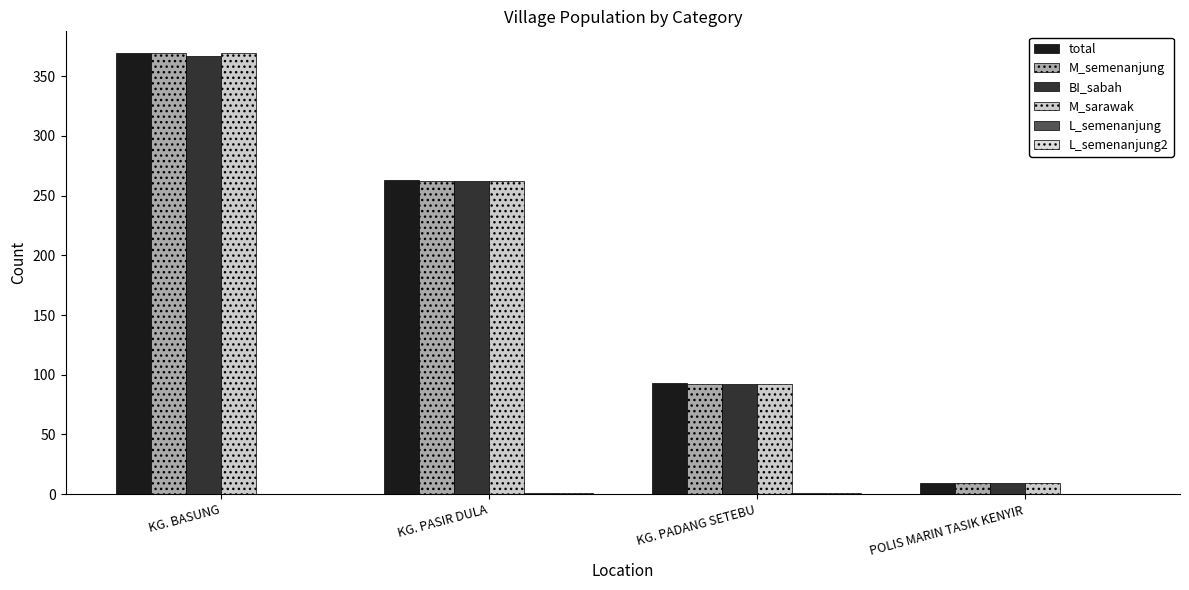

Rank the categories by M_semenanjung value from highest to lowest.

KG. BASUNG, KG. PASIR DULA, KG. PADANG SETEBU, POLIS MARIN TASIK KENYIR